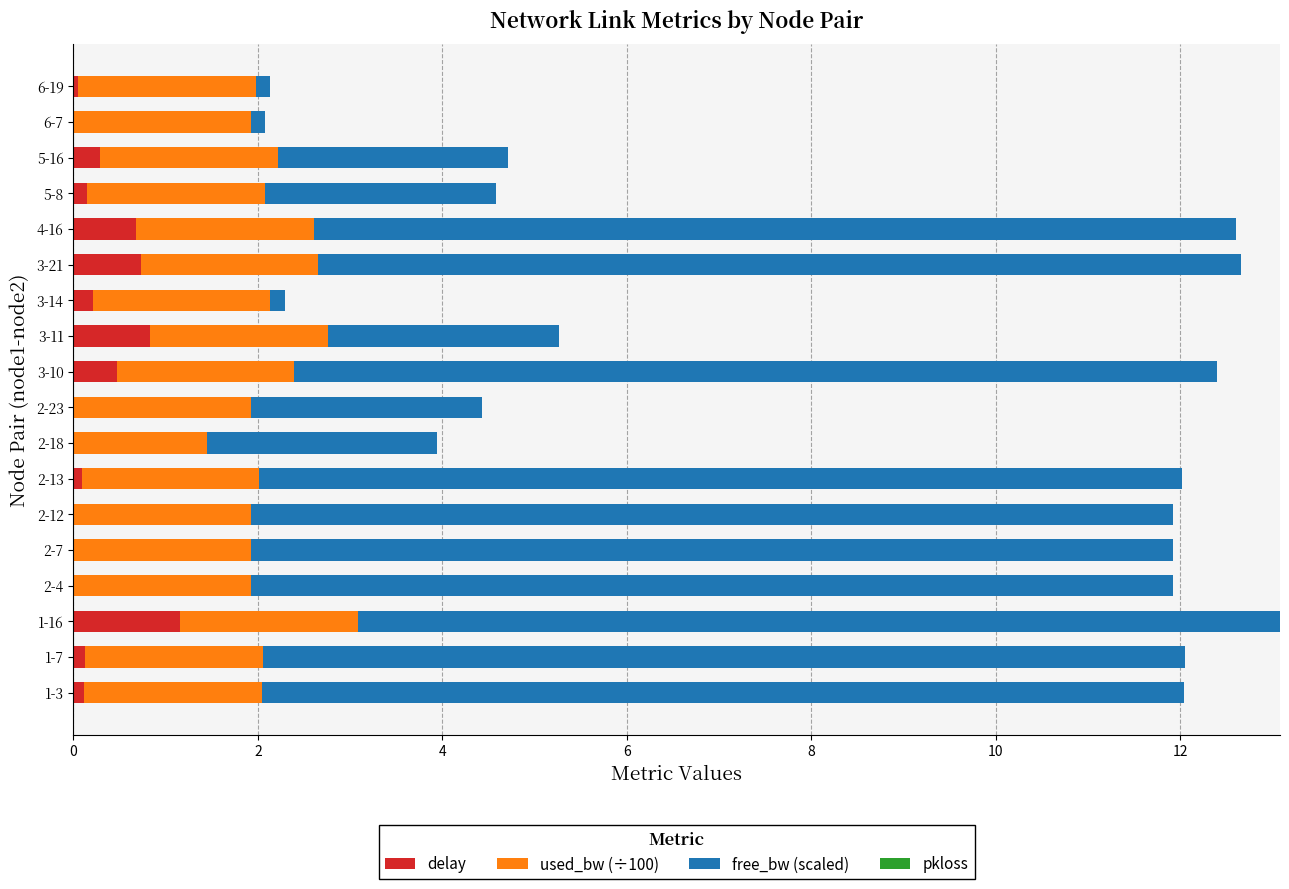

Is it true that delay equals 1.8 at 1-16?

False